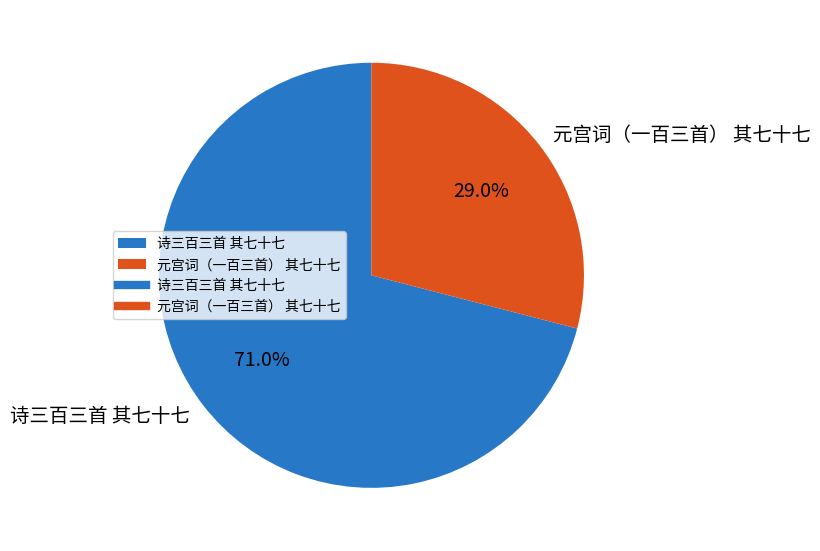

Approximately how many times larger is the value at 诗三百三首 其七十七 compared to 元宫词（一百三首） 其七十七?

2.4